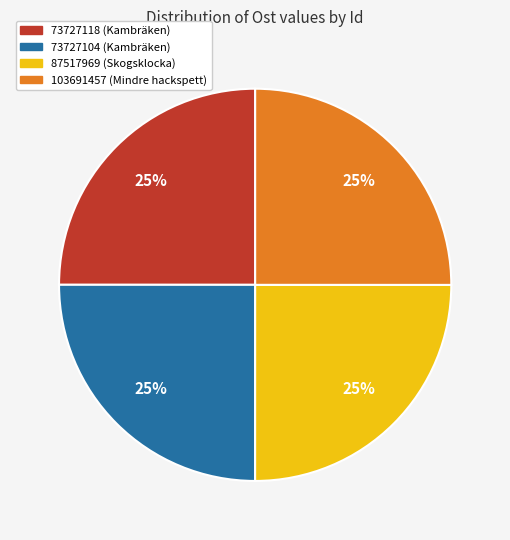

What is the ratio of the value at 73727118 to the value at 103691457?

1.0